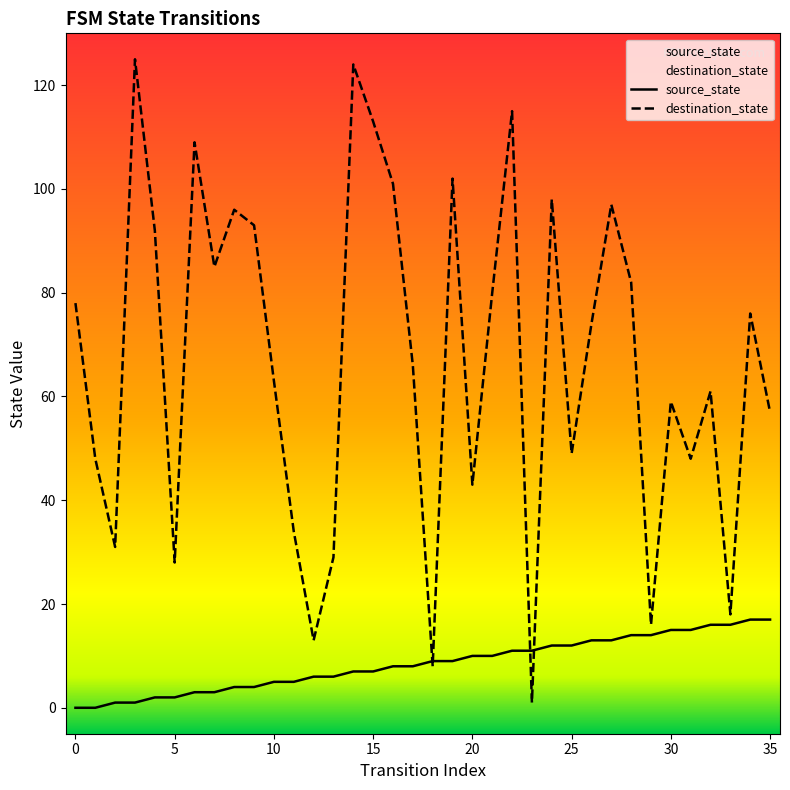

Rank the series at 29 from highest to lowest value.

destination_state, source_state